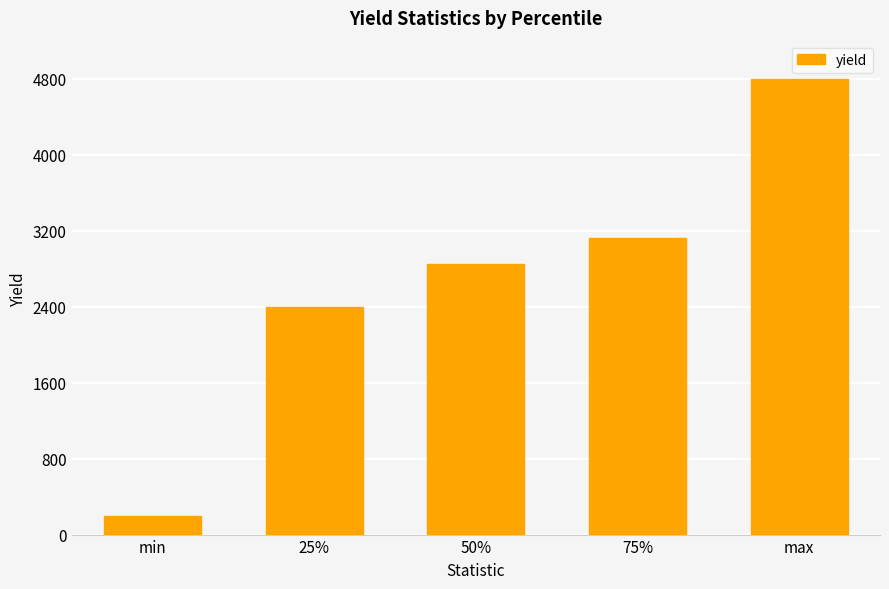

What is the sum of all values?

13370